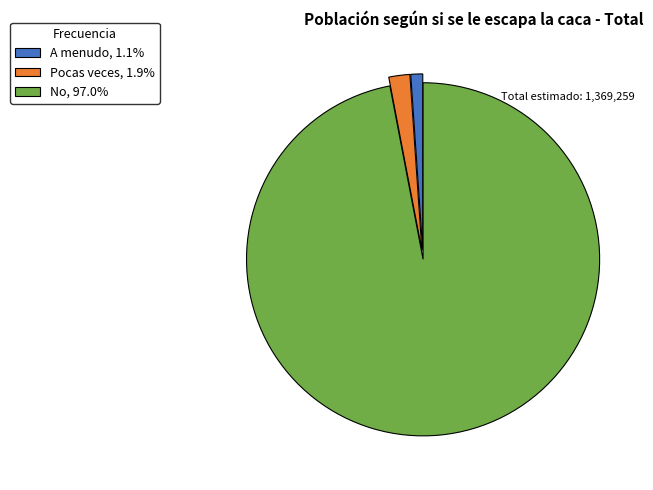

Which slice represents more than half of the pie?

No